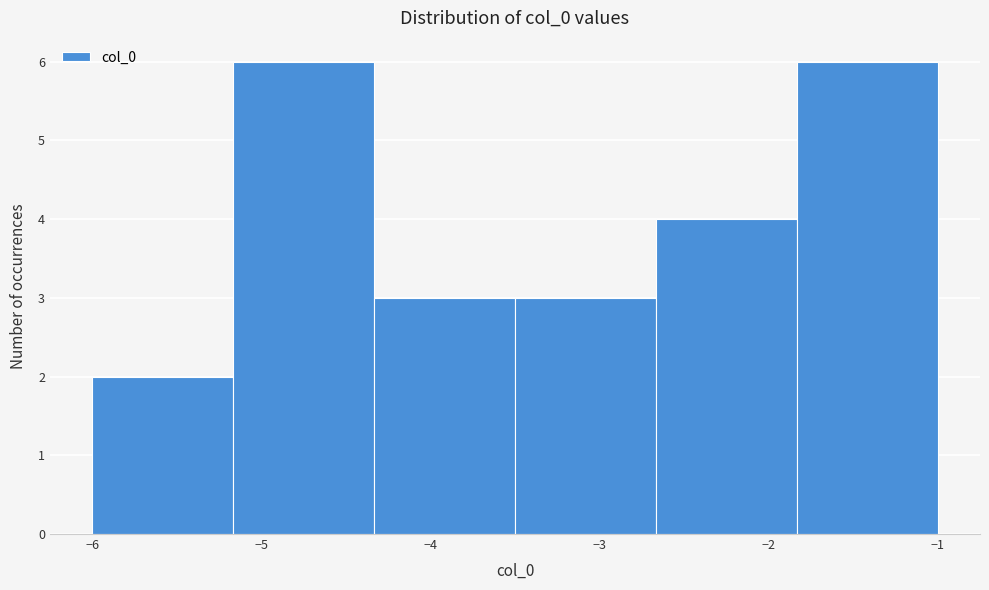

Reading left to right, transcribe this chart: for each bar, give the range it covers on the x-axis and its height. Neither the bar edges nor the heights are printed on the chart, so give them approximately, as read against the axes.

-6.0 to -5.2: 2
-5.2 to -4.3: 6
-4.3 to -3.5: 3
-3.5 to -2.7: 3
-2.7 to -1.8: 4
-1.8 to -1.0: 6